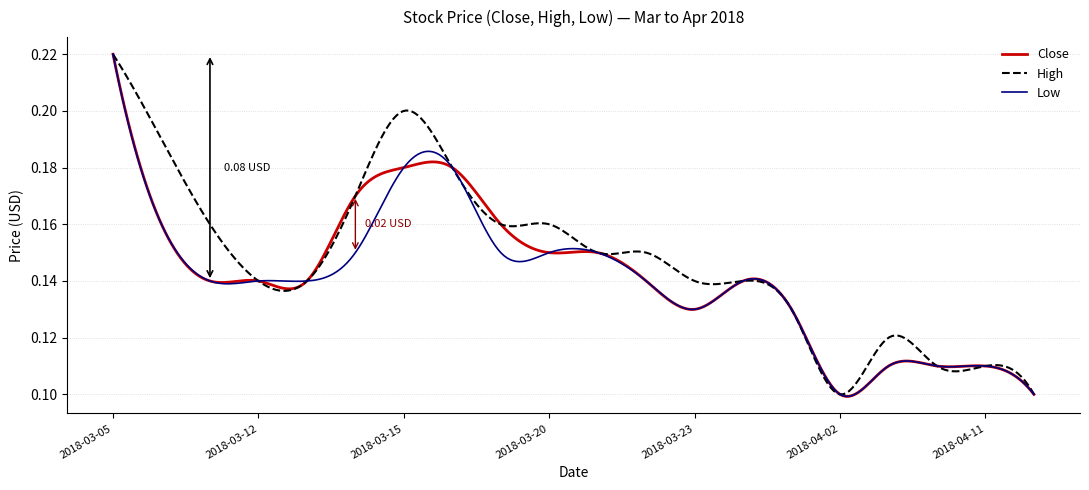

Which series has the largest total across all categories?

High